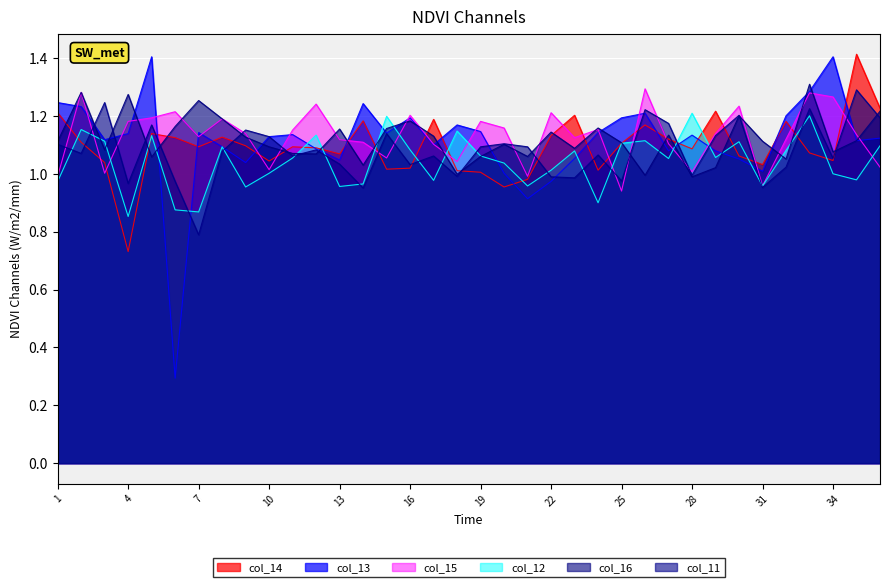

What is the sum of the col_14 values at 36 and 21?

2.2